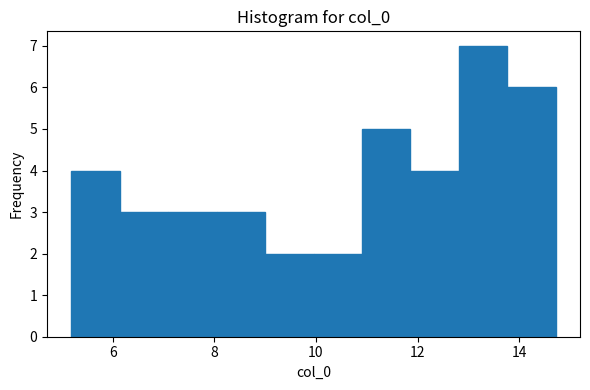

Over which range of the x-axis is the bar tallest?

12.8 to 13.8